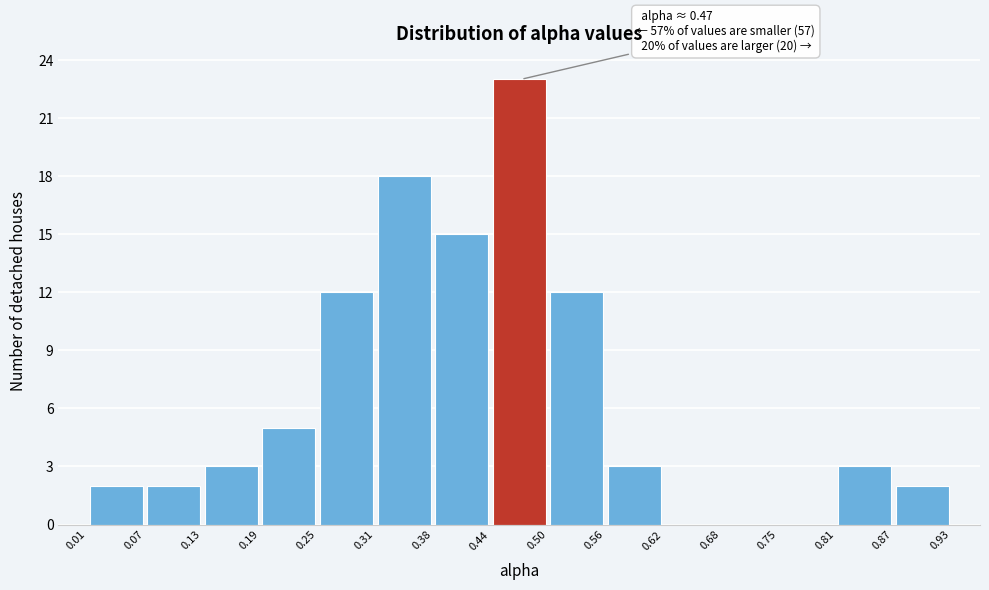

Which range on the x-axis has the tallest bar?

0.44 to 0.50